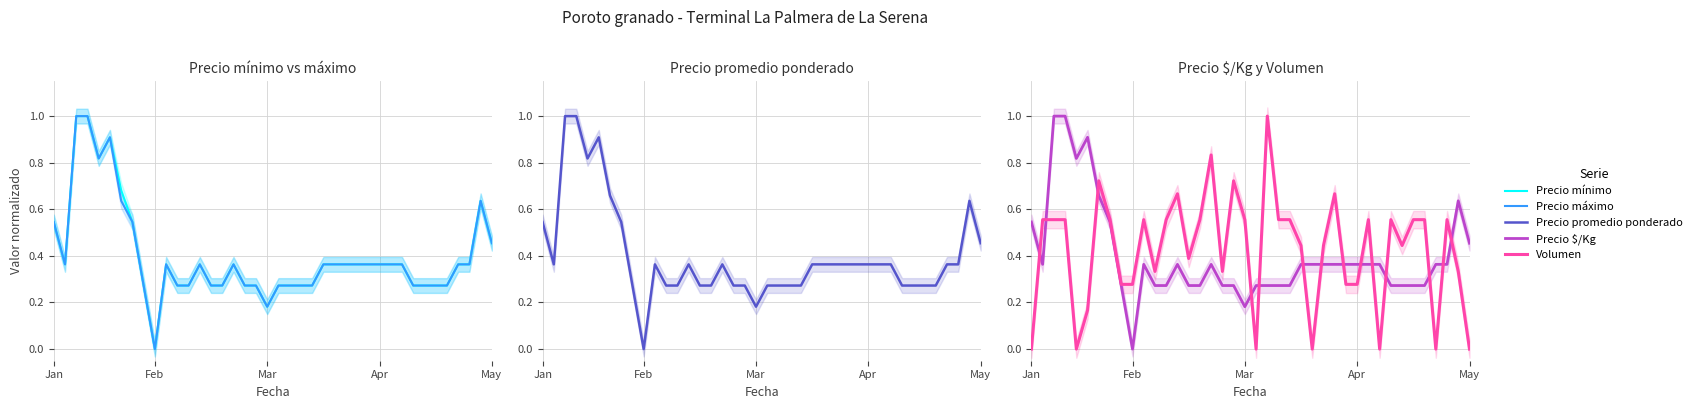

Which category has the lowest value across all series?

Feb